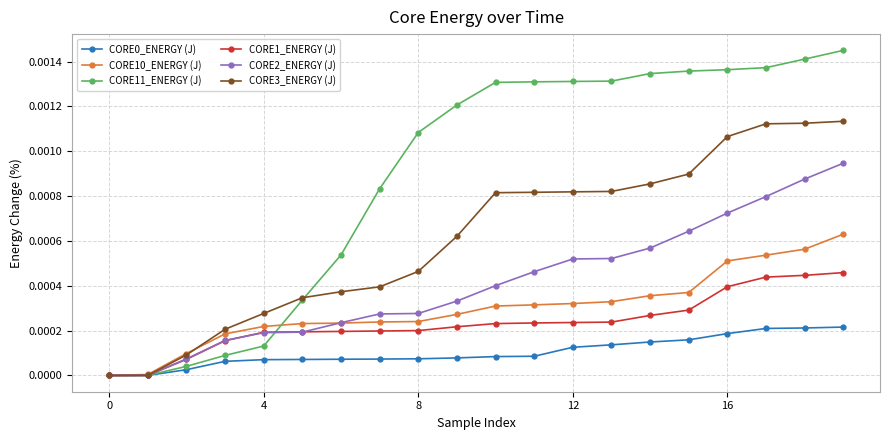

Which series has the widest spread of values?

CORE11_ENERGY (J)